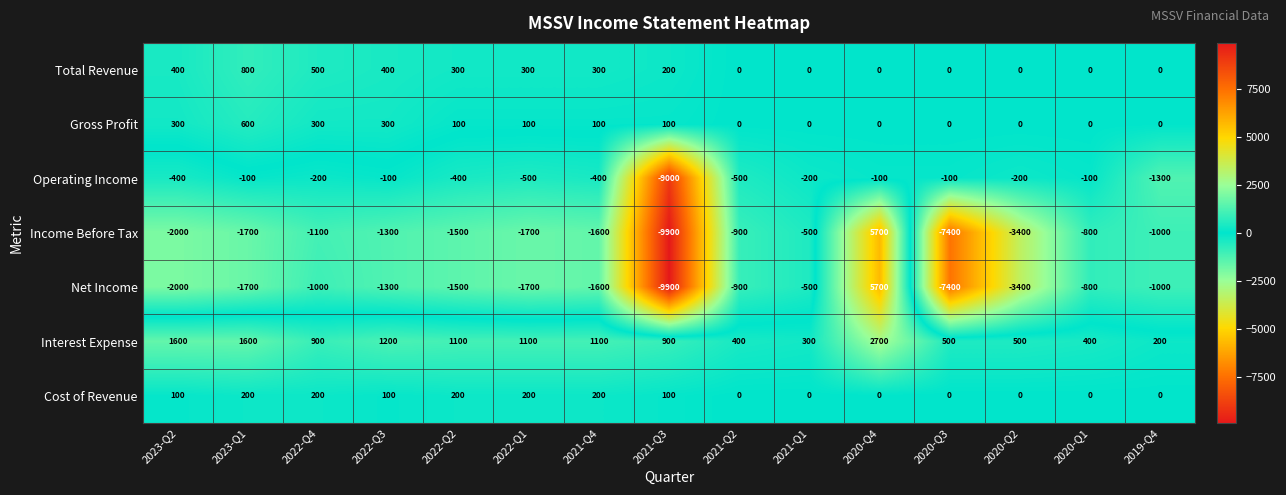

What is the difference between the highest and lowest values at 2019-Q4?

1500